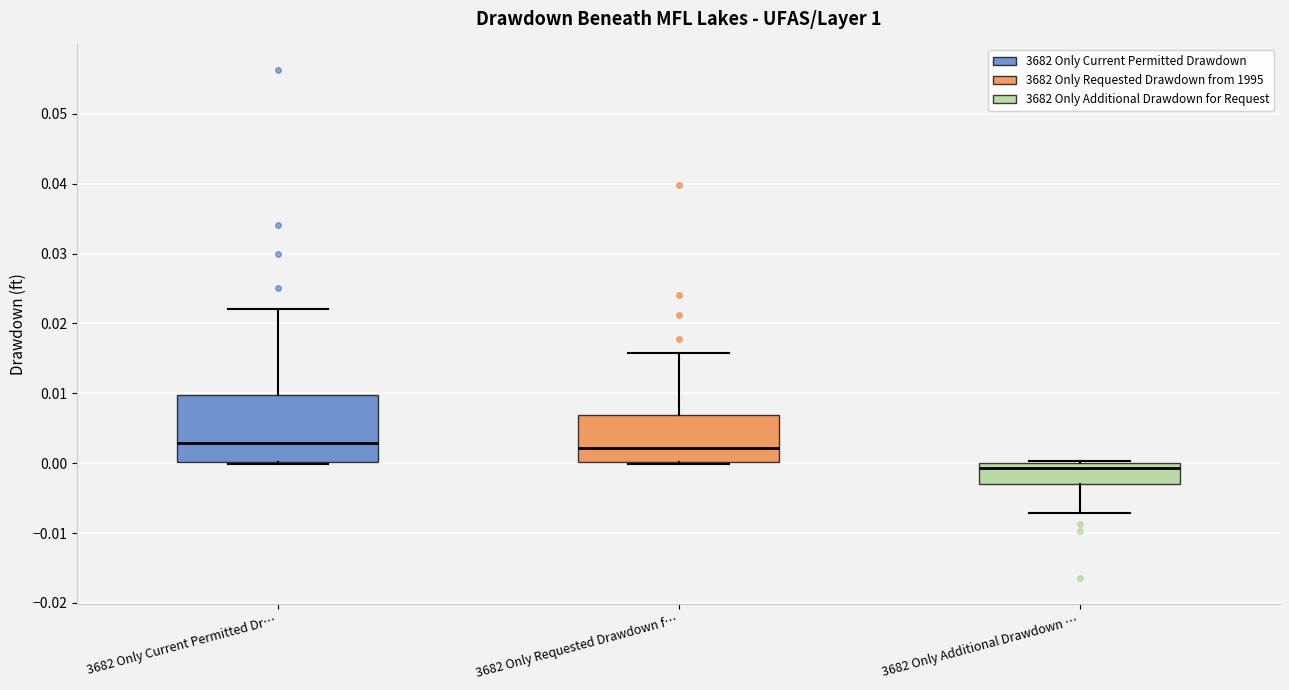

Reading left to right, read every box against the y-axis: the position of its median line, the range the box covers, and the ends of its whiskers. The values are not printed on the chart, so give them approximately, as read against the axis.

3682 Only Current Permitted Dr…: median 0.003, box 0.000 to 0.010, whiskers 0.000 to 0.022
3682 Only Requested Drawdown f…: median 0.002, box 0.000 to 0.007, whiskers 0.000 to 0.016
3682 Only Additional Drawdown …: median -0.001, box -0.003 to 0.000, whiskers -0.007 to 0.000